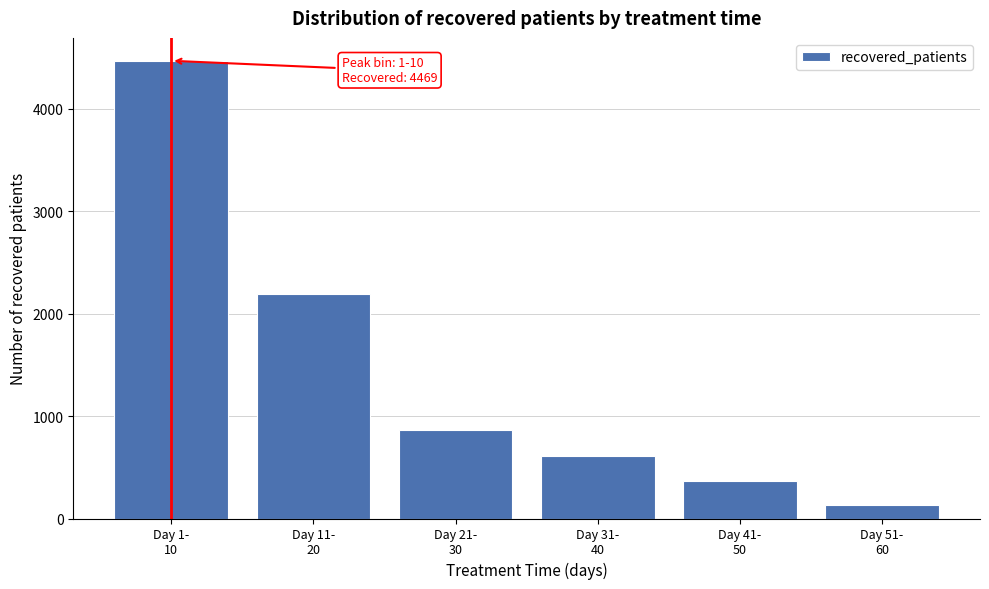

Reading left to right, list all the values displayed in this chart.

4469	2194	867	614	363	130